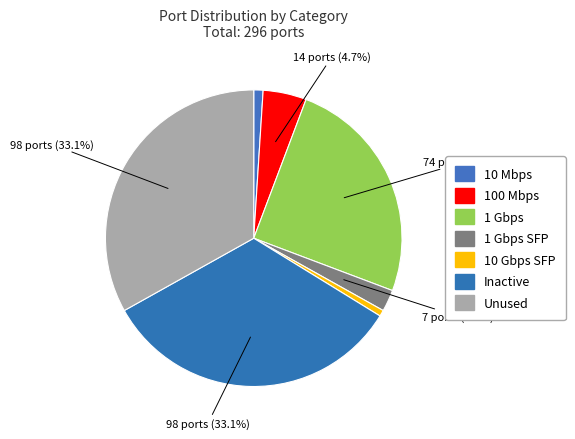

Count the number of slices in the pie.

7